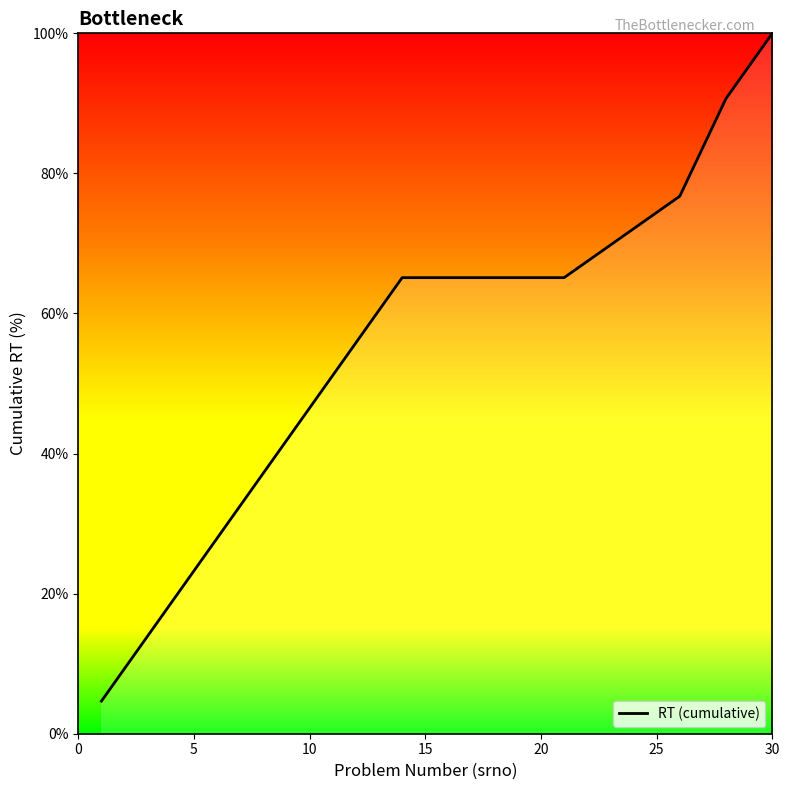

What is the smallest value displayed?

4.7